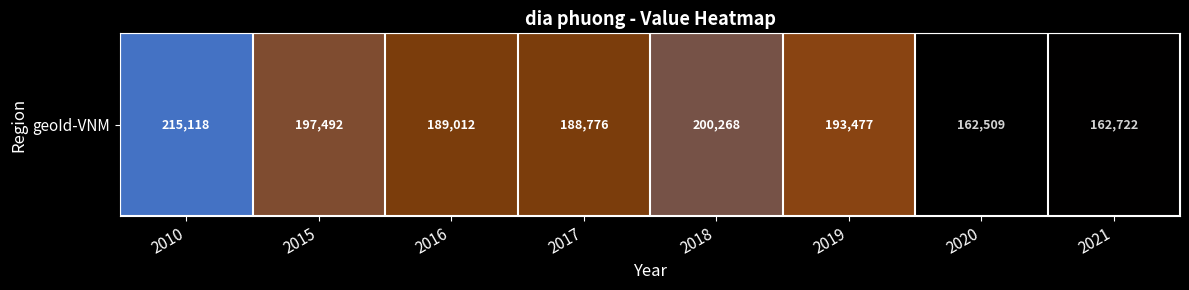

Where is the data nearest to the value 188813?

2017